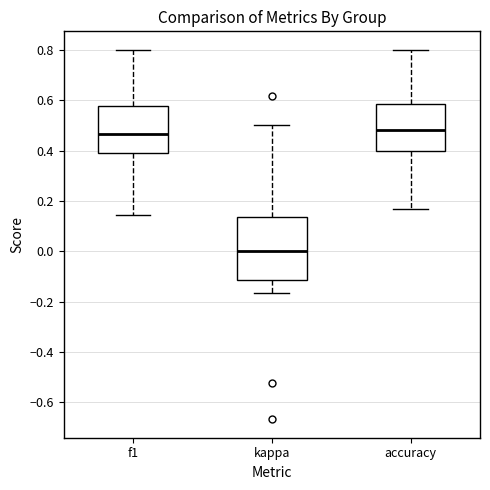

Which box's median line is the lowest?

kappa